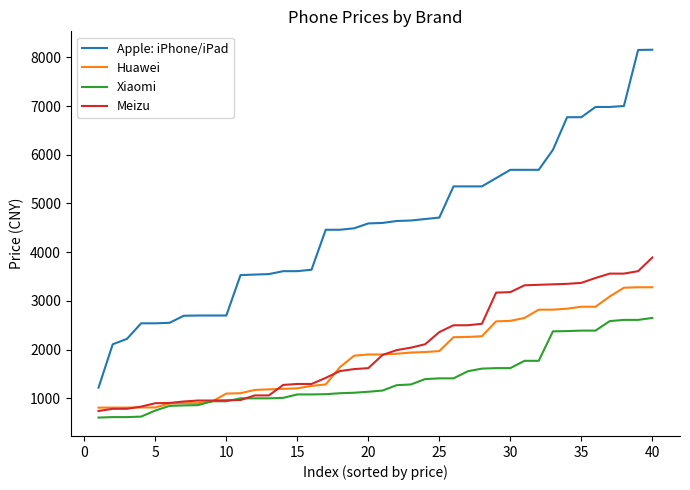

Which series has the largest range (max minus min)?

Apple: iPhone/iPad